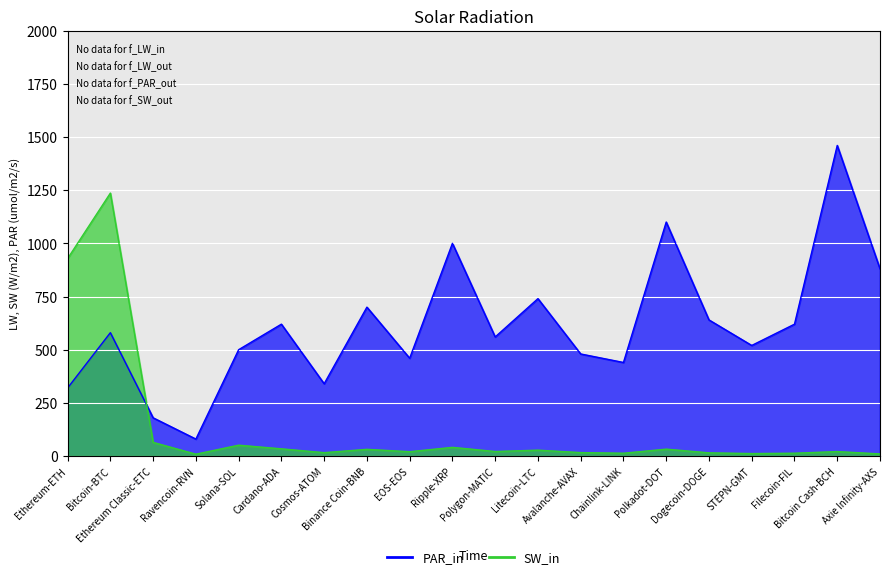

Where is the first local maximum for OI / VOL24H?

Bitcoin-BTC